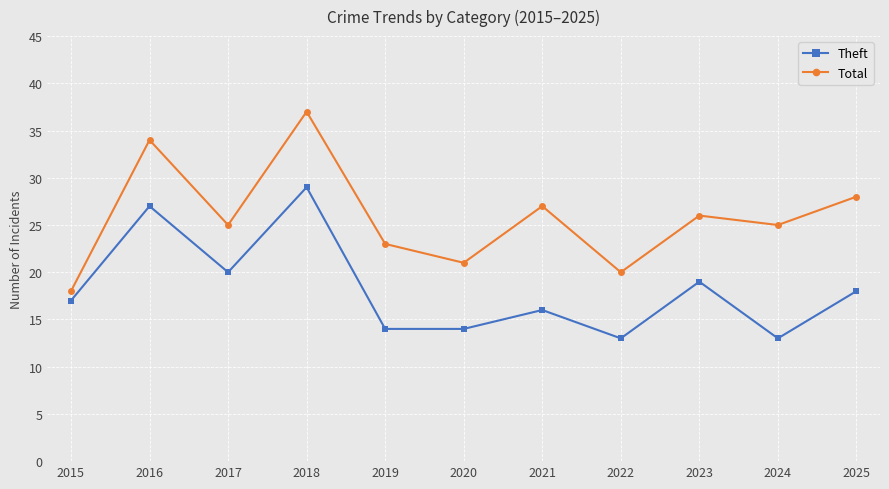

How many series are shown in this chart?

2